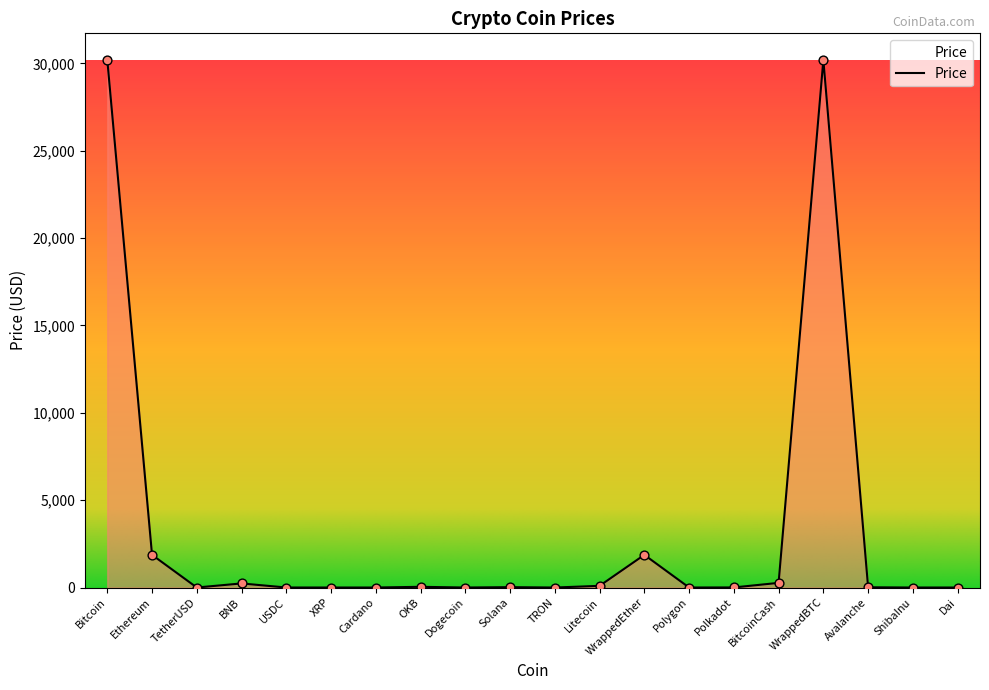

What is the difference between the maximum and minimum values?

30213.6